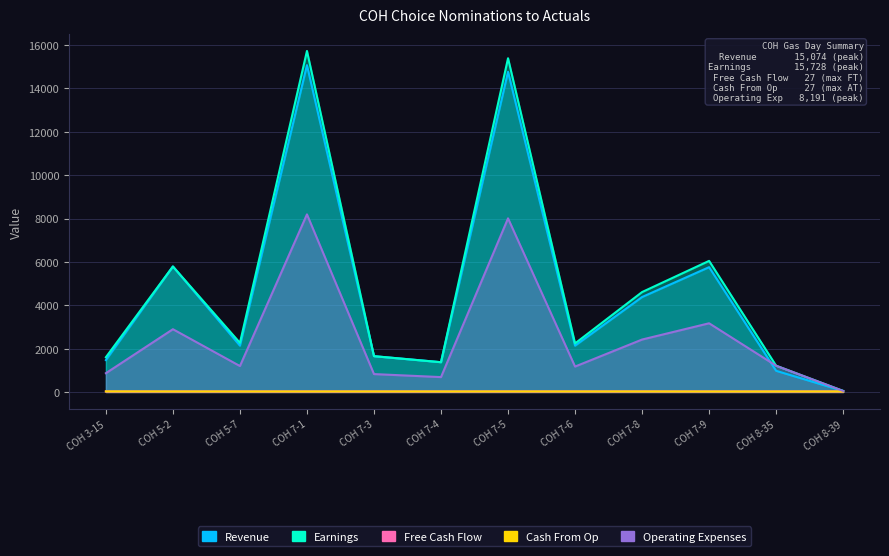

What position from the right is COH 7-1?

9